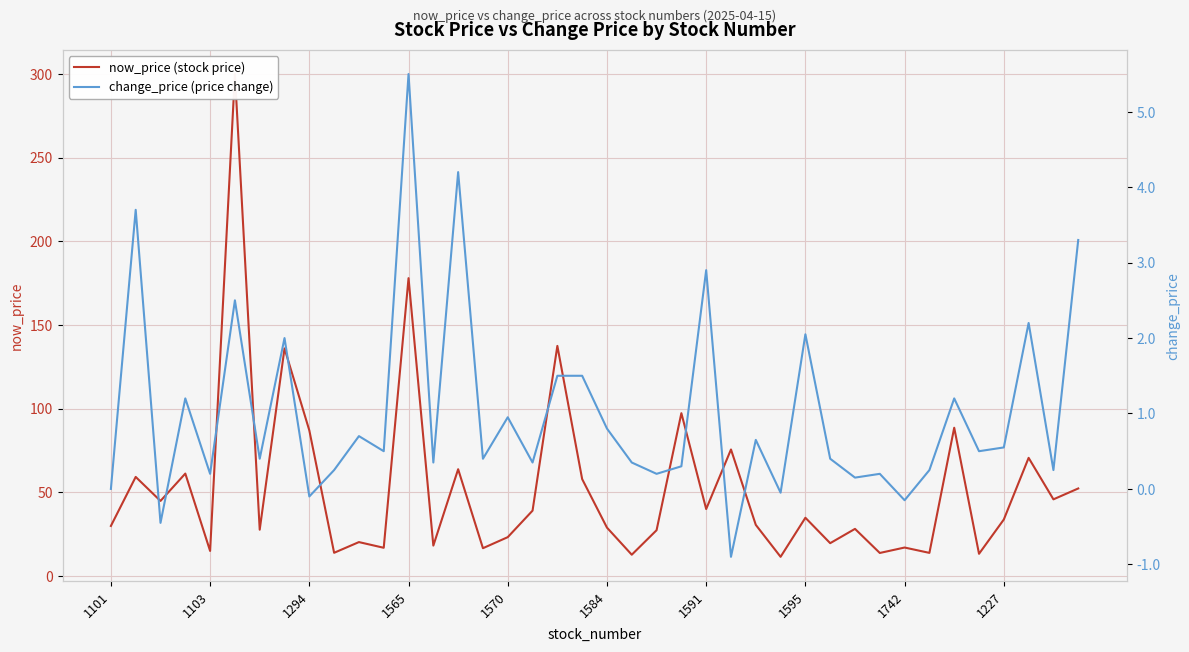

True or false: now_price (stock price) and change_price (price change) intersect in this chart.

False